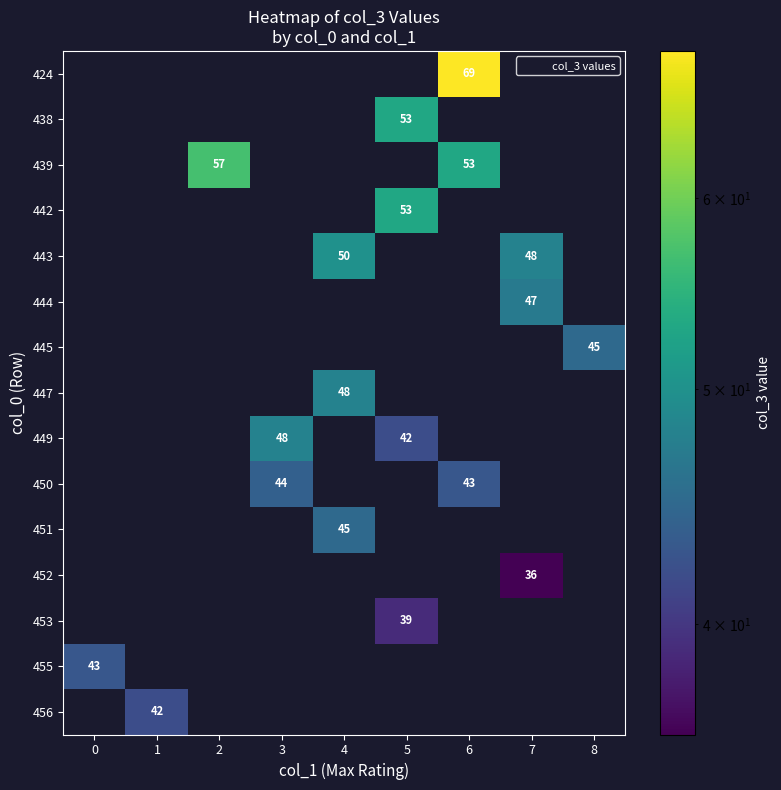

Which category has the highest value across all series?

6